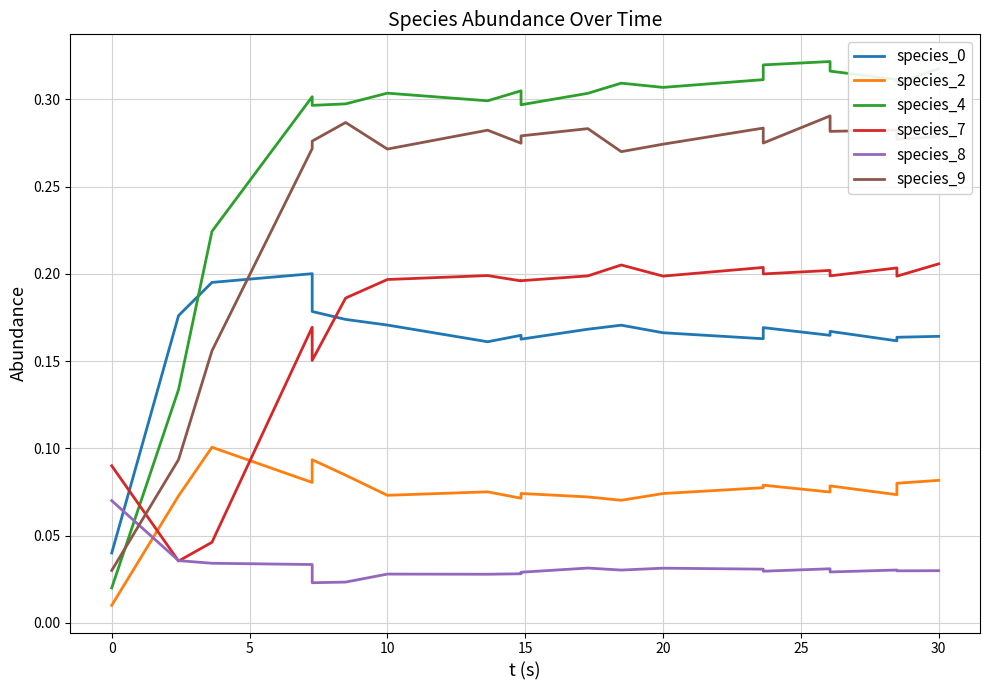

Is it true that species_9 equals 0.5 at 14?

False